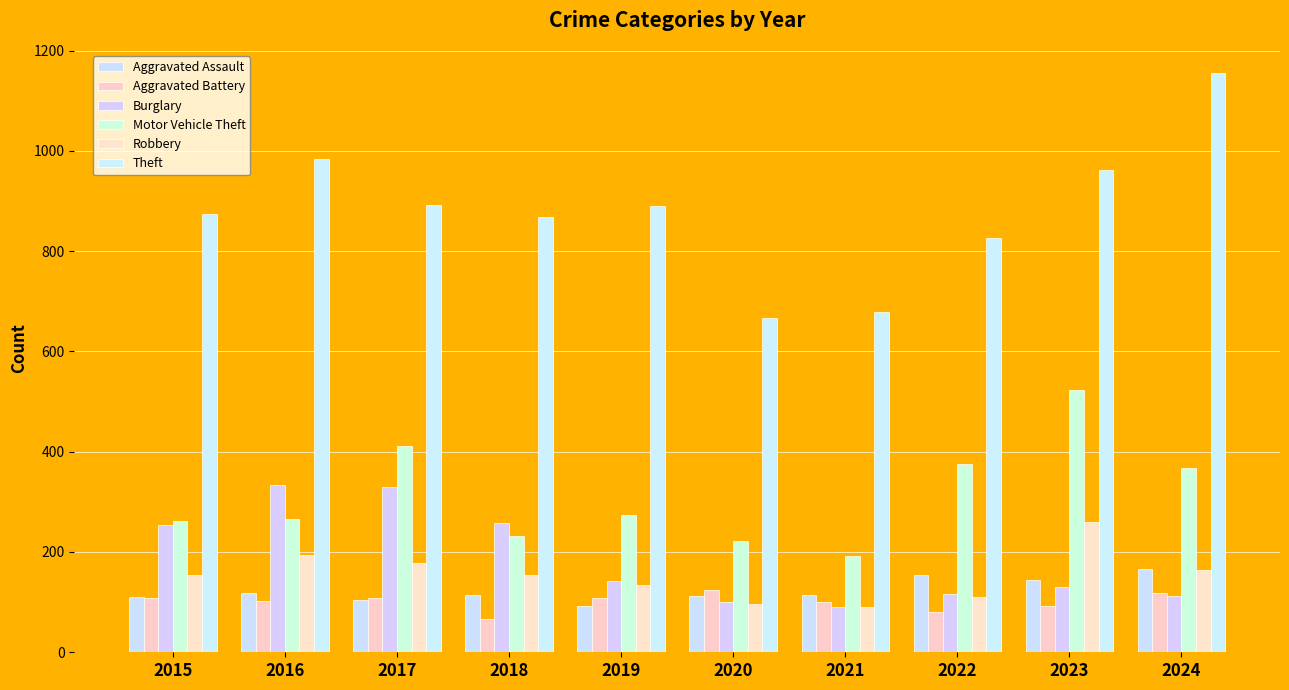

What is the maximum value for Aggravated Battery?

125